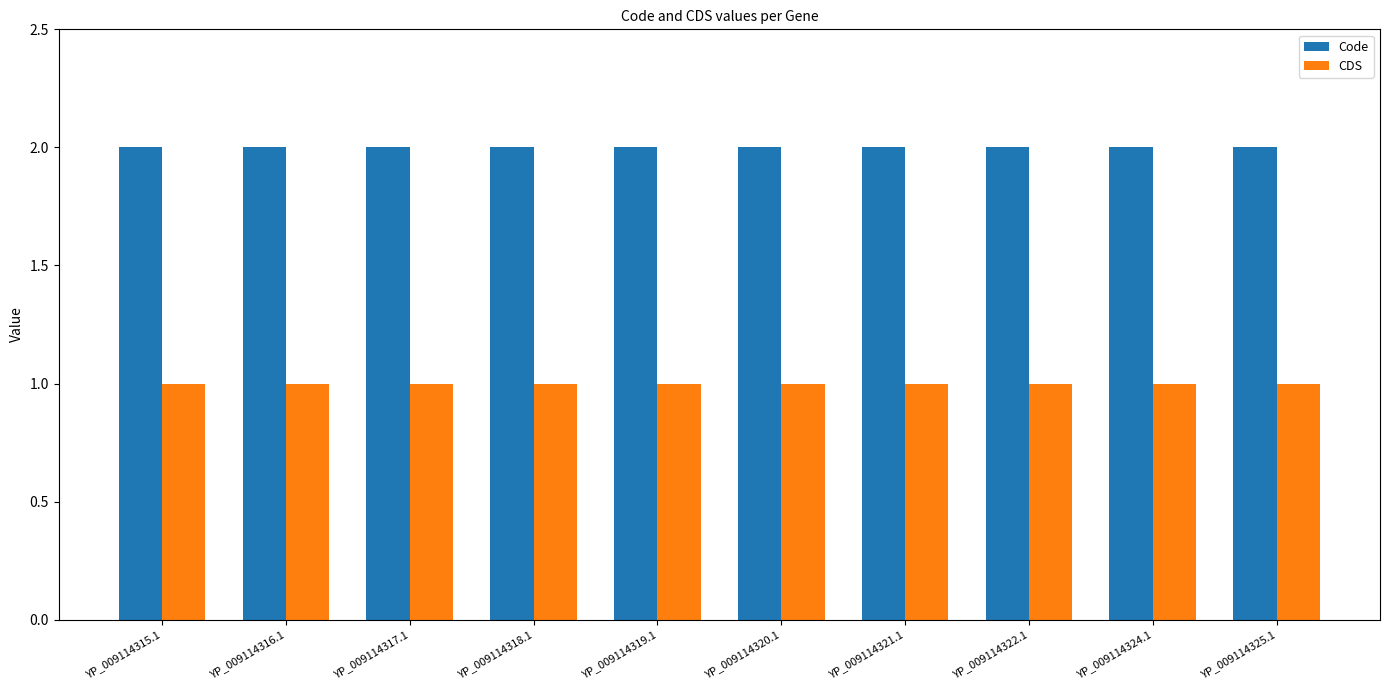

How many bars are there in total?

20